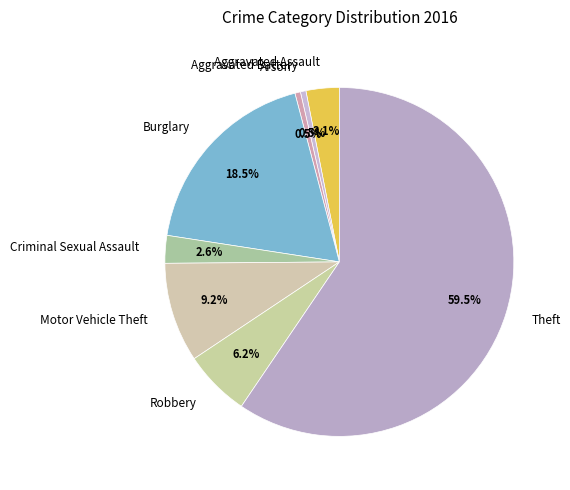

To the nearest percent, what is the combined percentage of Criminal Sexual Assault and Motor Vehicle Theft?

12%